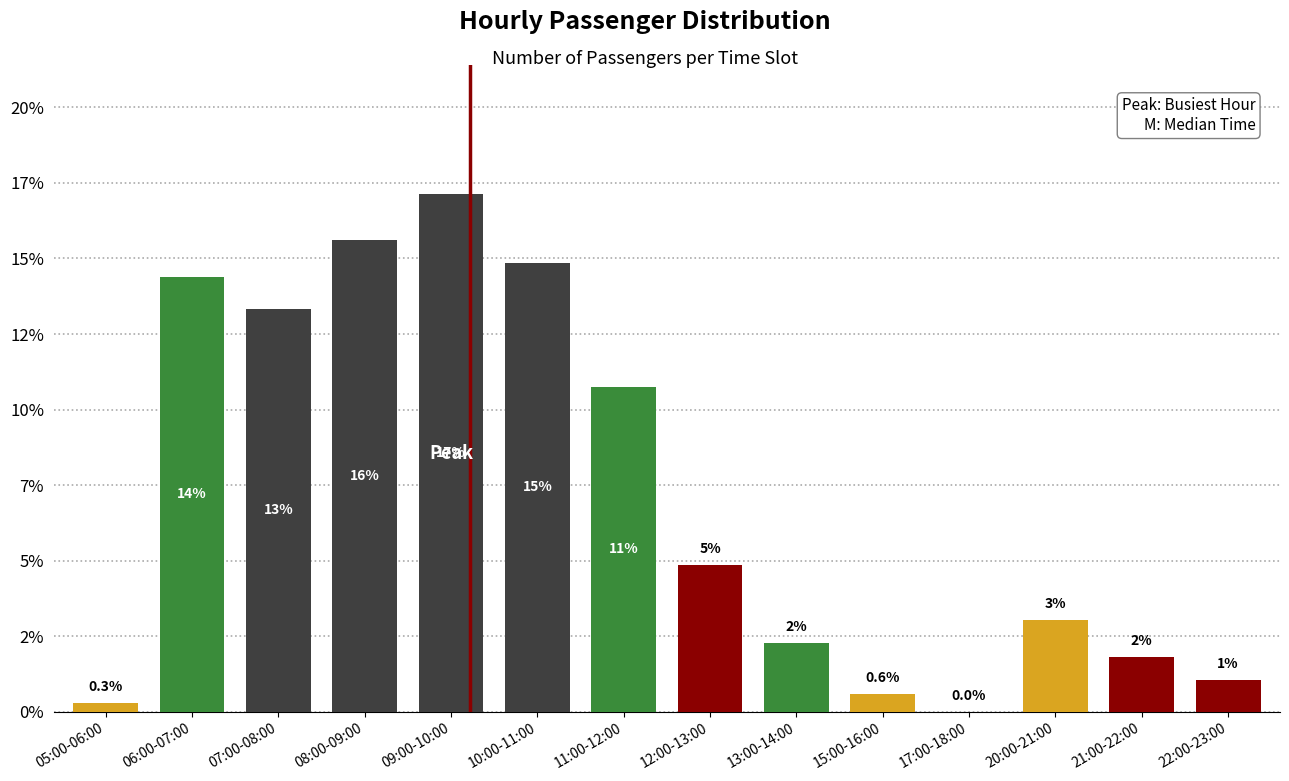

Are the bars horizontal?

No